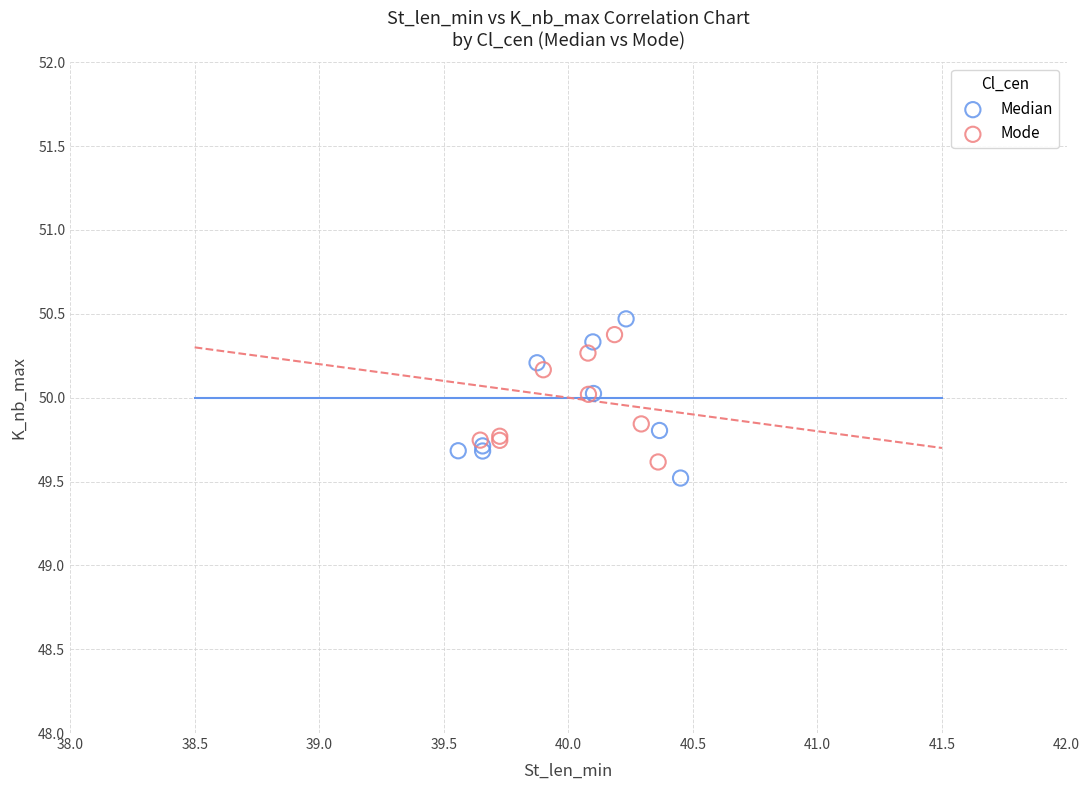

Which series has the largest Y range (max minus min)?

Median